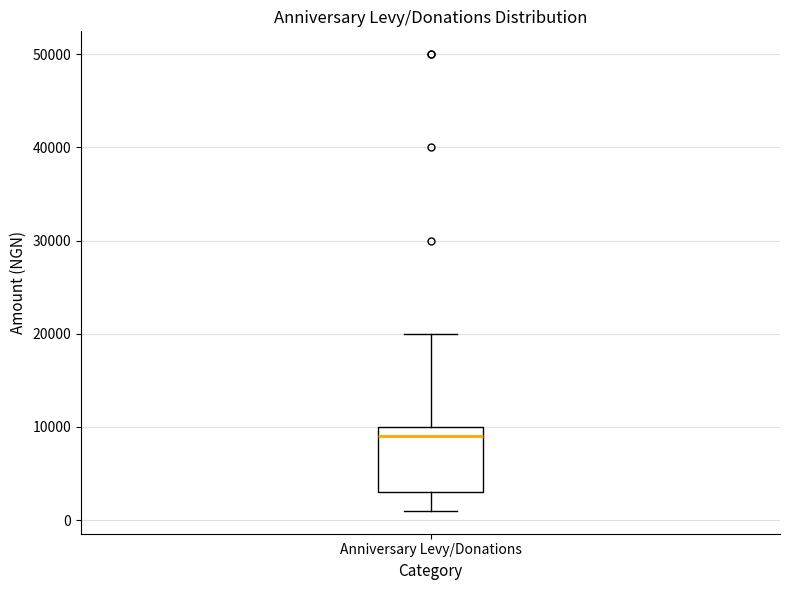

Where is the lower edge of the box for Anniversary Levy/Donations on the y-axis? The values are not printed on the chart, so give them approximately, as read against the axis.

3000